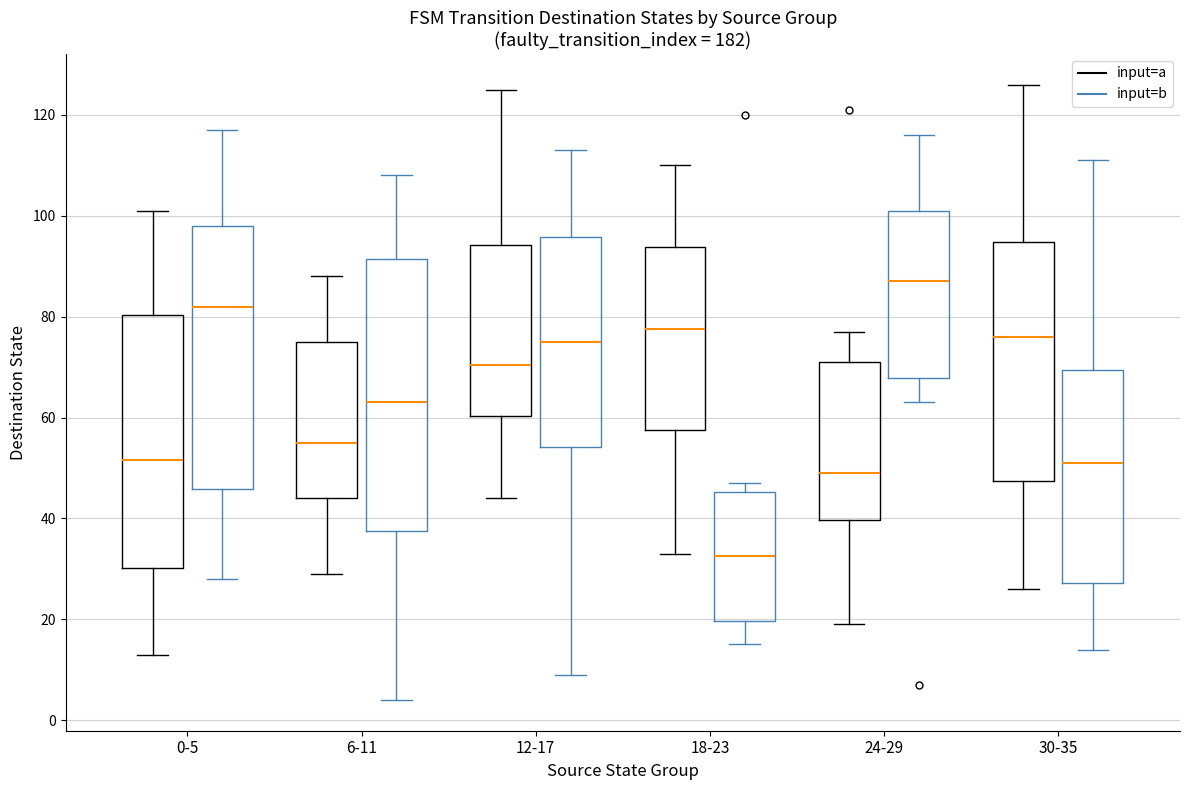

Where does the lower whisker of the box for 6-11 (input=a) end on the y-axis? The values are not printed on the chart, so give them approximately, as read against the axis.

30